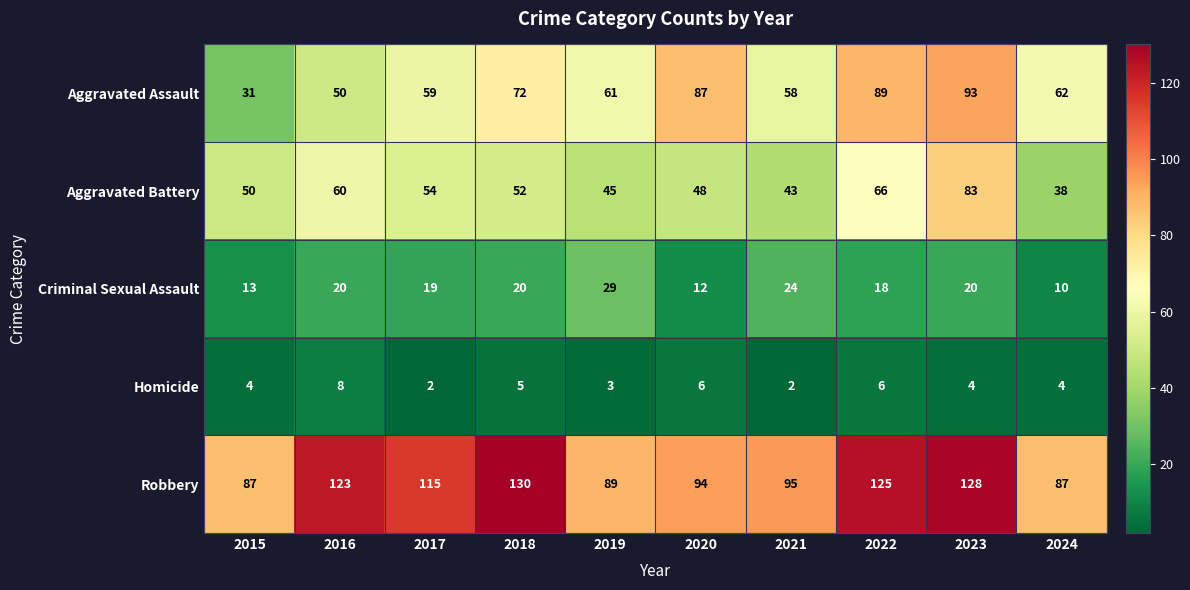

What is the total value across all series at 2020?

247